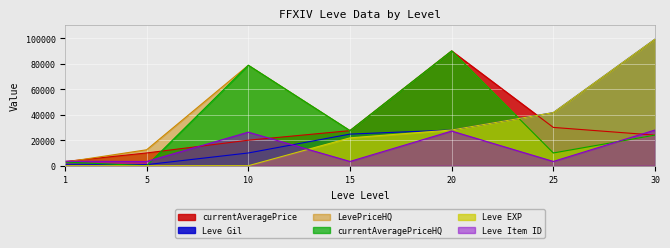

What is the lowest value of the LevePriceHQ series?

2866